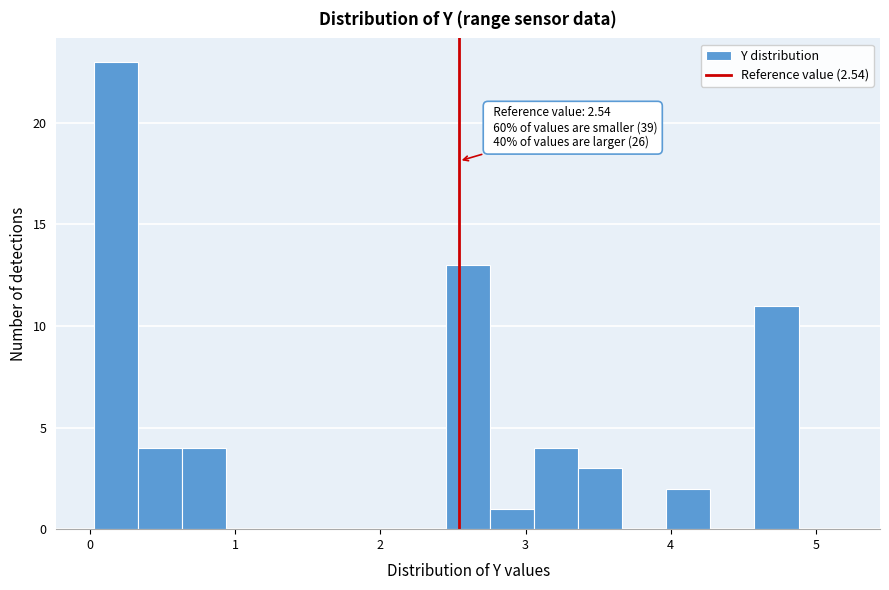

Around what value on the x-axis is the tallest bar? Give the approximate position of its centre, as read against the axis.

0.2